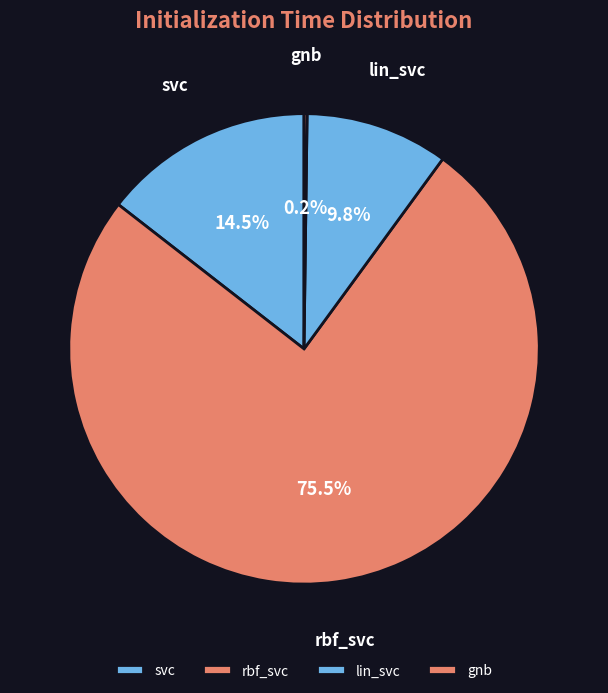

Which slice represents more than half of the pie?

rbf_svc